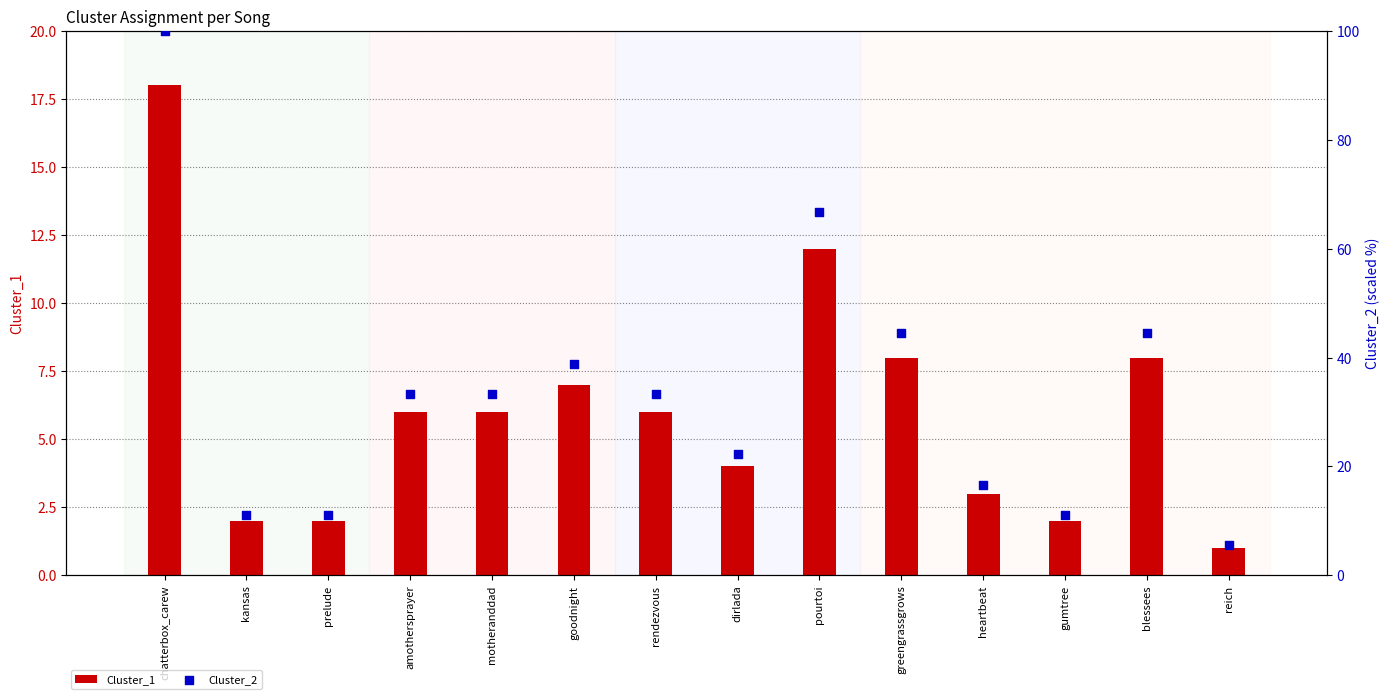

What is the total value across all series at kansas?

13.1